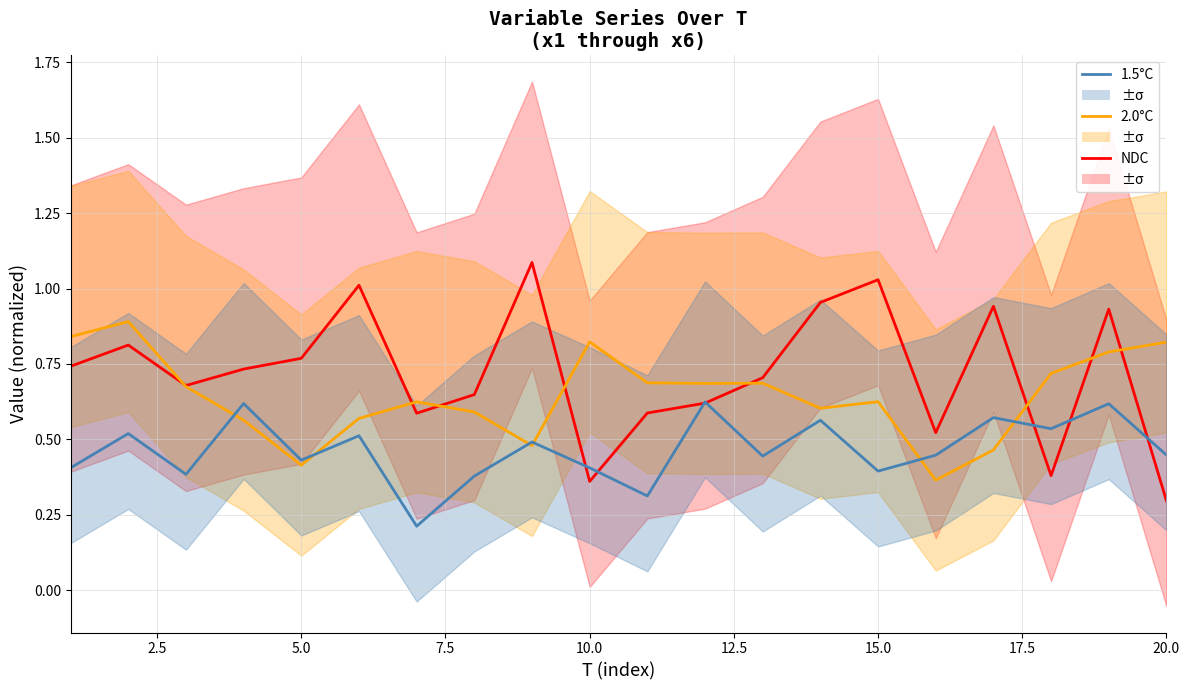

Does the chart display data point markers on the line(s)?

No